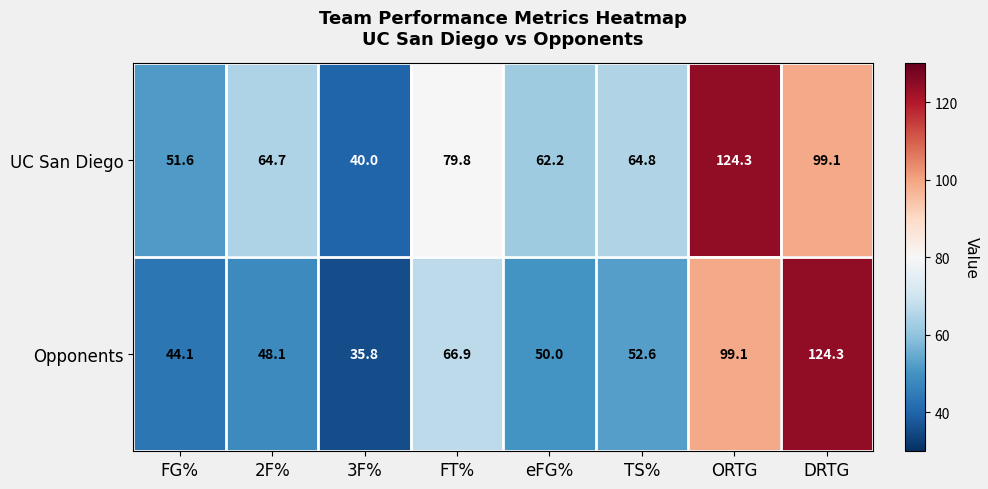

At ORTG, list the series in order from smallest to largest.

Opponents, UC San Diego